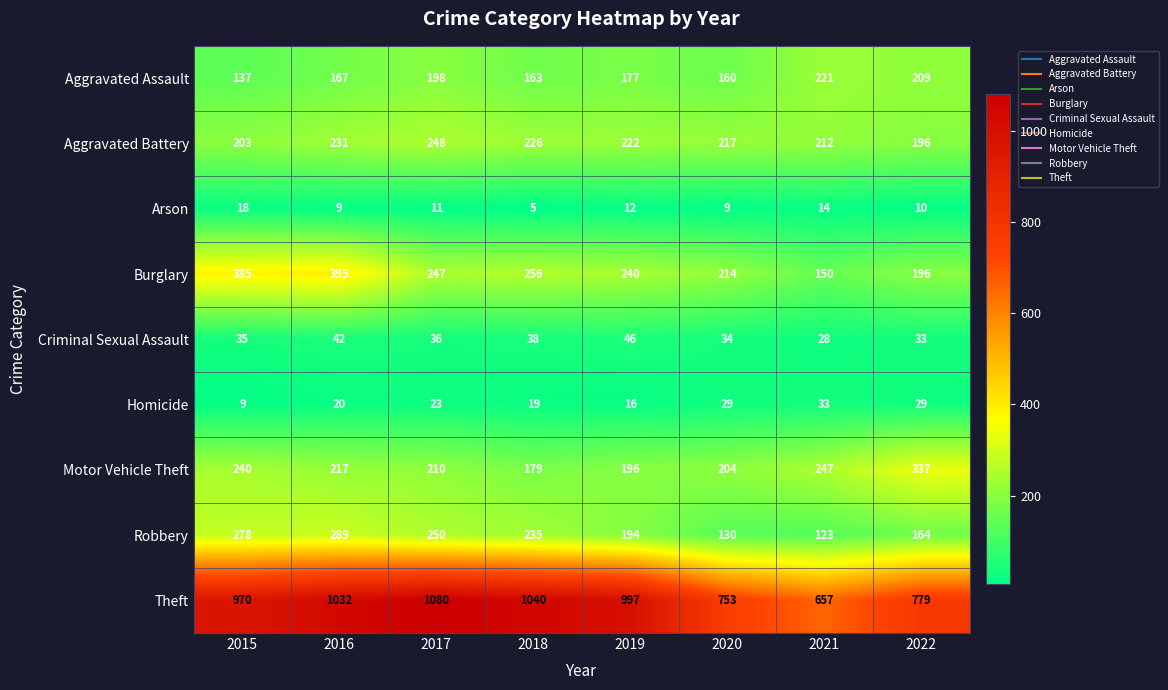

Which series has the widest spread of values?

Theft